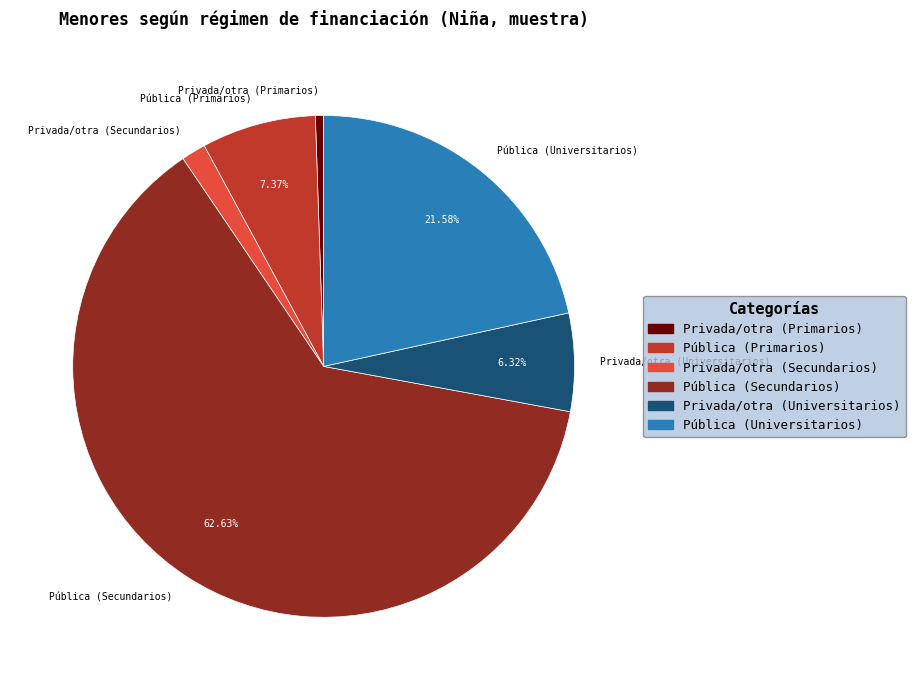

Is the sum of Pública (Primarios) and Privada/otra (Secundarios) greater than half?

No